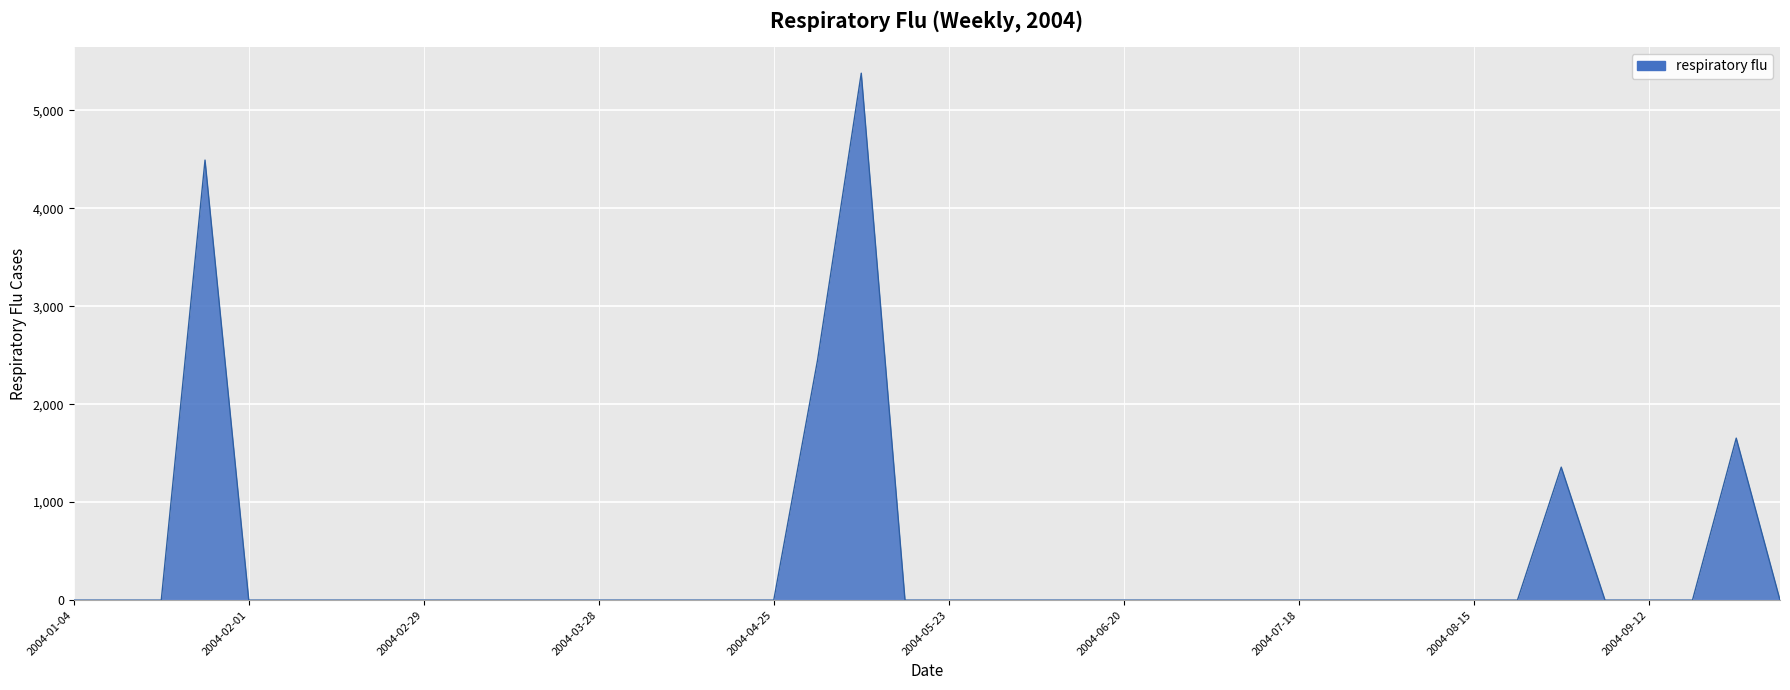

What is the greatest value displayed?

5379.2